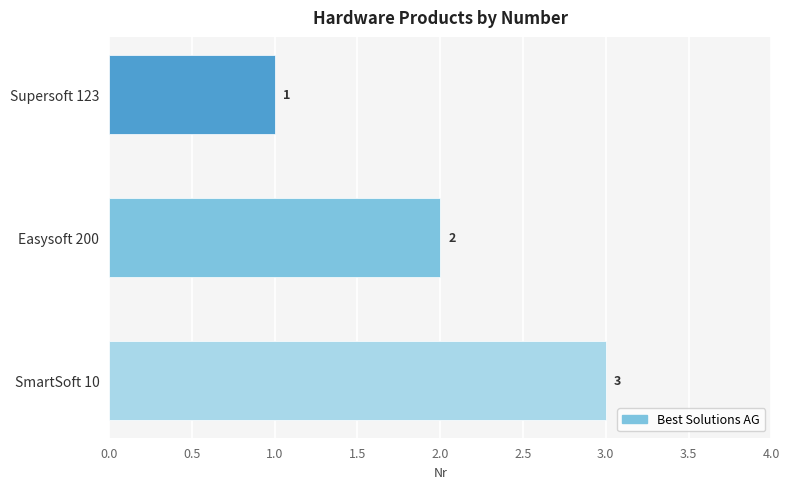

Are the bars grouped side by side (vs. stacked)?

No